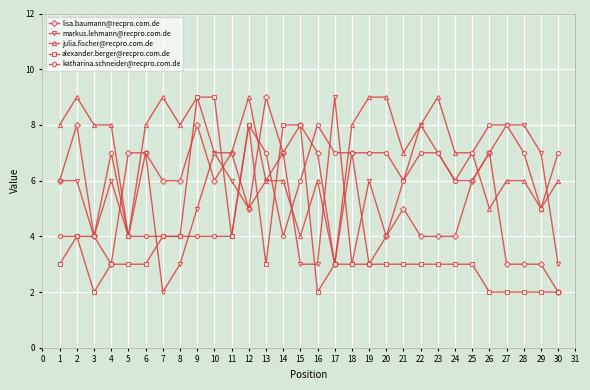

What is the difference between the maximum and minimum values in the markus.lehmann@recpro.com.de series?

7